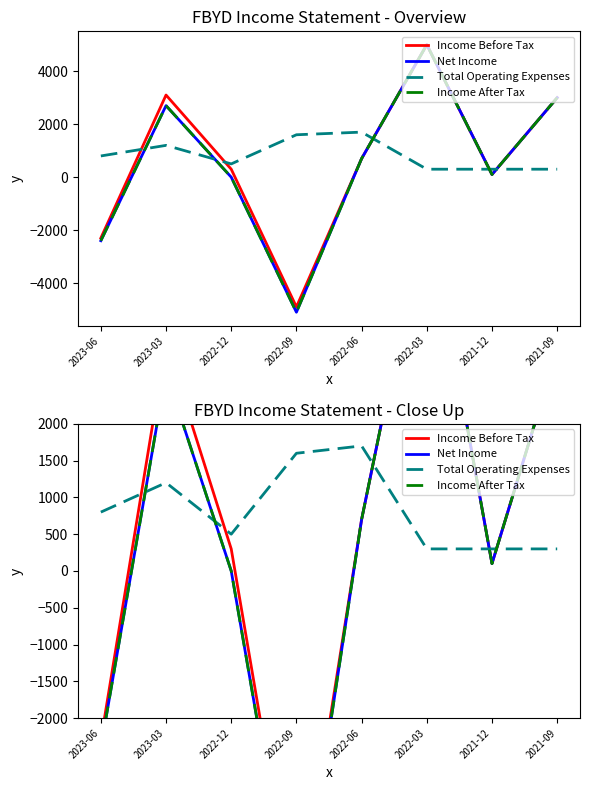

Reading left to right, extract all data points from this chart.

Income Before Tax: 2023-06=-2300	2023-03=3100	2022-12=300	2022-09=-4900	2022-06=700	2022-03=5000	2021-12=100	2021-09=3000
Net Income: 2023-06=-2400	2023-03=2700	2022-12=0	2022-09=-5100	2022-06=700	2022-03=5000	2021-12=100	2021-09=3000
Total Operating Expenses: 2023-06=800	2023-03=1200	2022-12=500	2022-09=1600	2022-06=1700	2022-03=300	2021-12=300	2021-09=300
Income After Tax: 2023-06=-2400	2023-03=2700	2022-12=0	2022-09=-5100	2022-06=700	2022-03=5000	2021-12=100	2021-09=3000